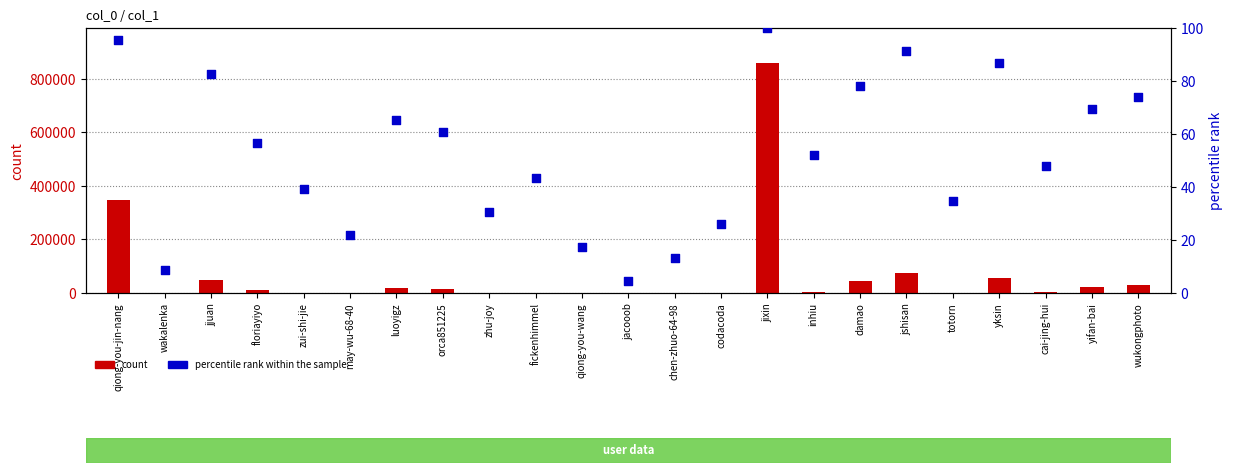

Which series has the widest spread of Y values?

count